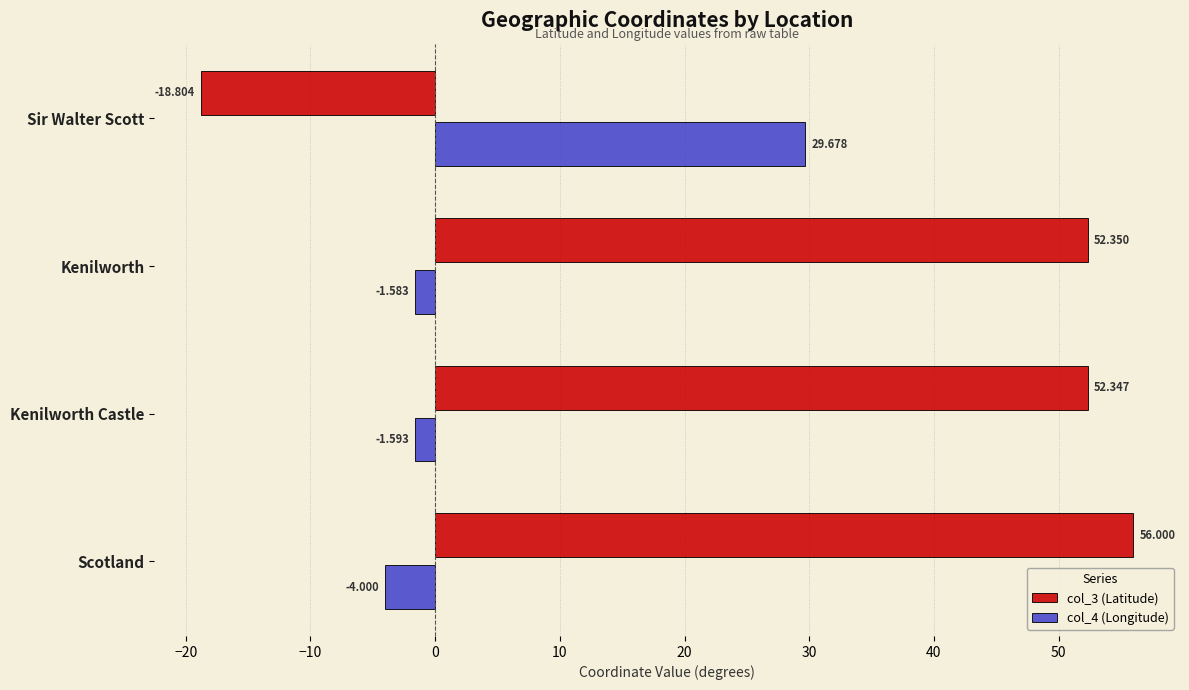

Which series has the widest spread of values?

col_3 (Latitude)